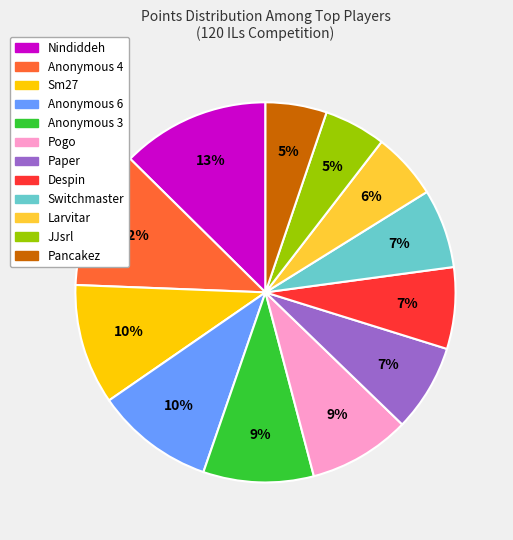

Is it true that Sm27 is 17% of the pie?

False